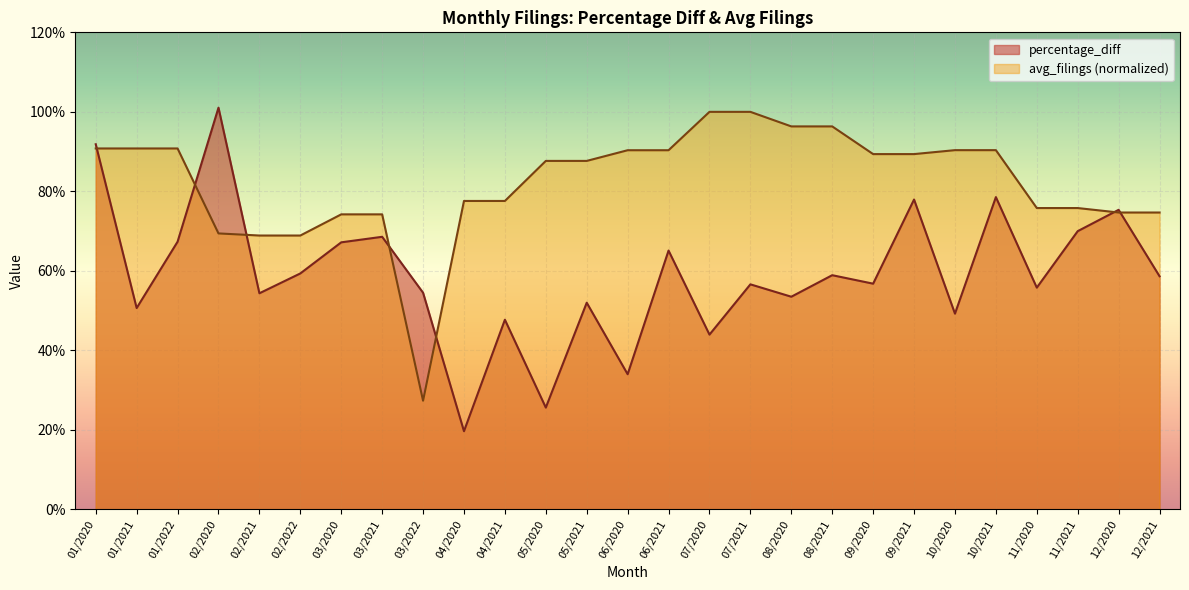

Which series has the largest total across all categories?

avg_filings (normalized)